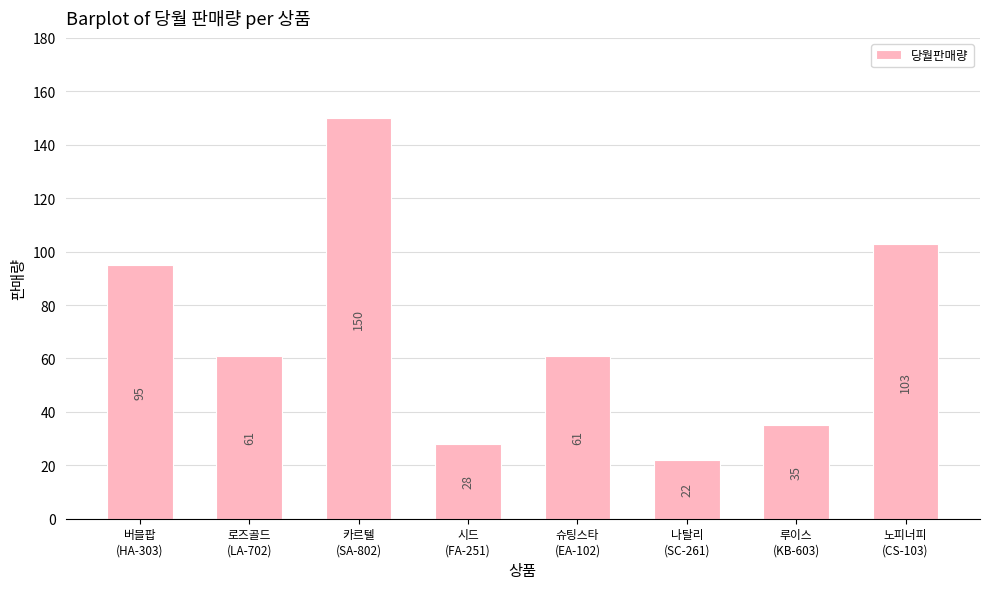

Which has a higher value, 나탈리
(SC-261) or 루이스
(KB-603)?

루이스
(KB-603)